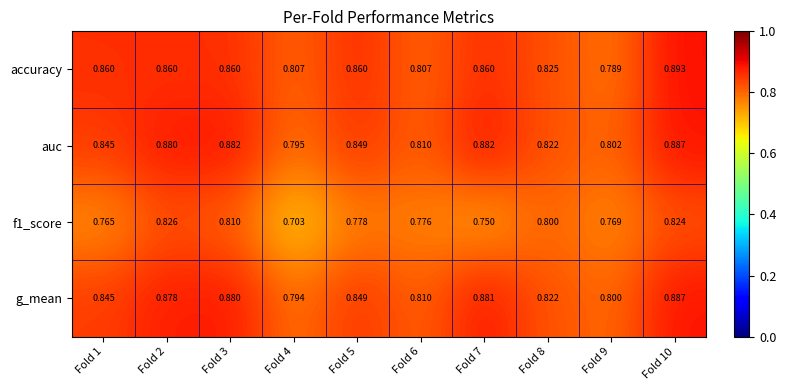

Is the value of accuracy at Fold 8 greater than the value of auc at Fold 3?

No